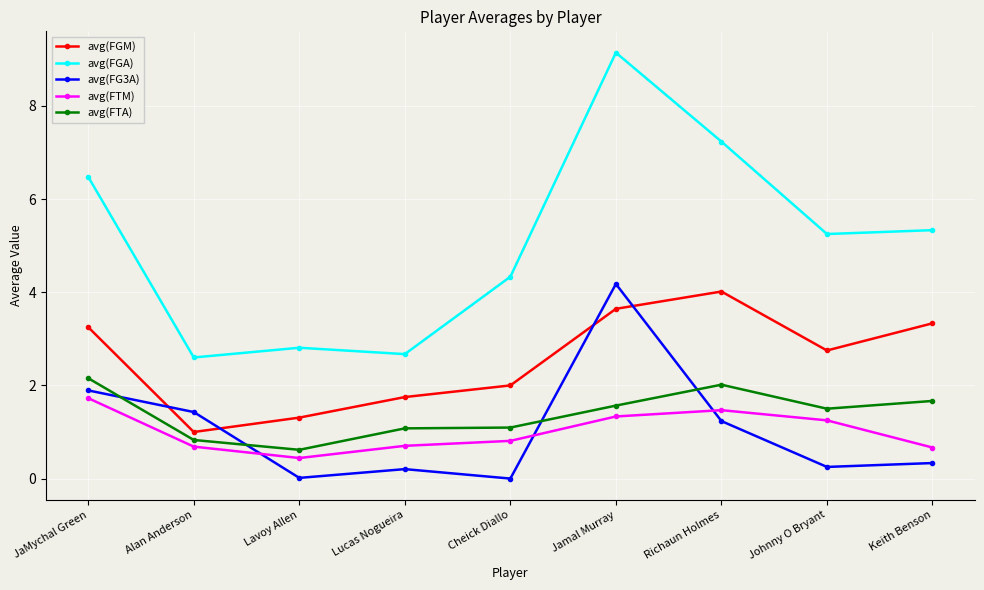

What is the difference between the maximum and second lowest values in the avg(FTM) series?

1.1